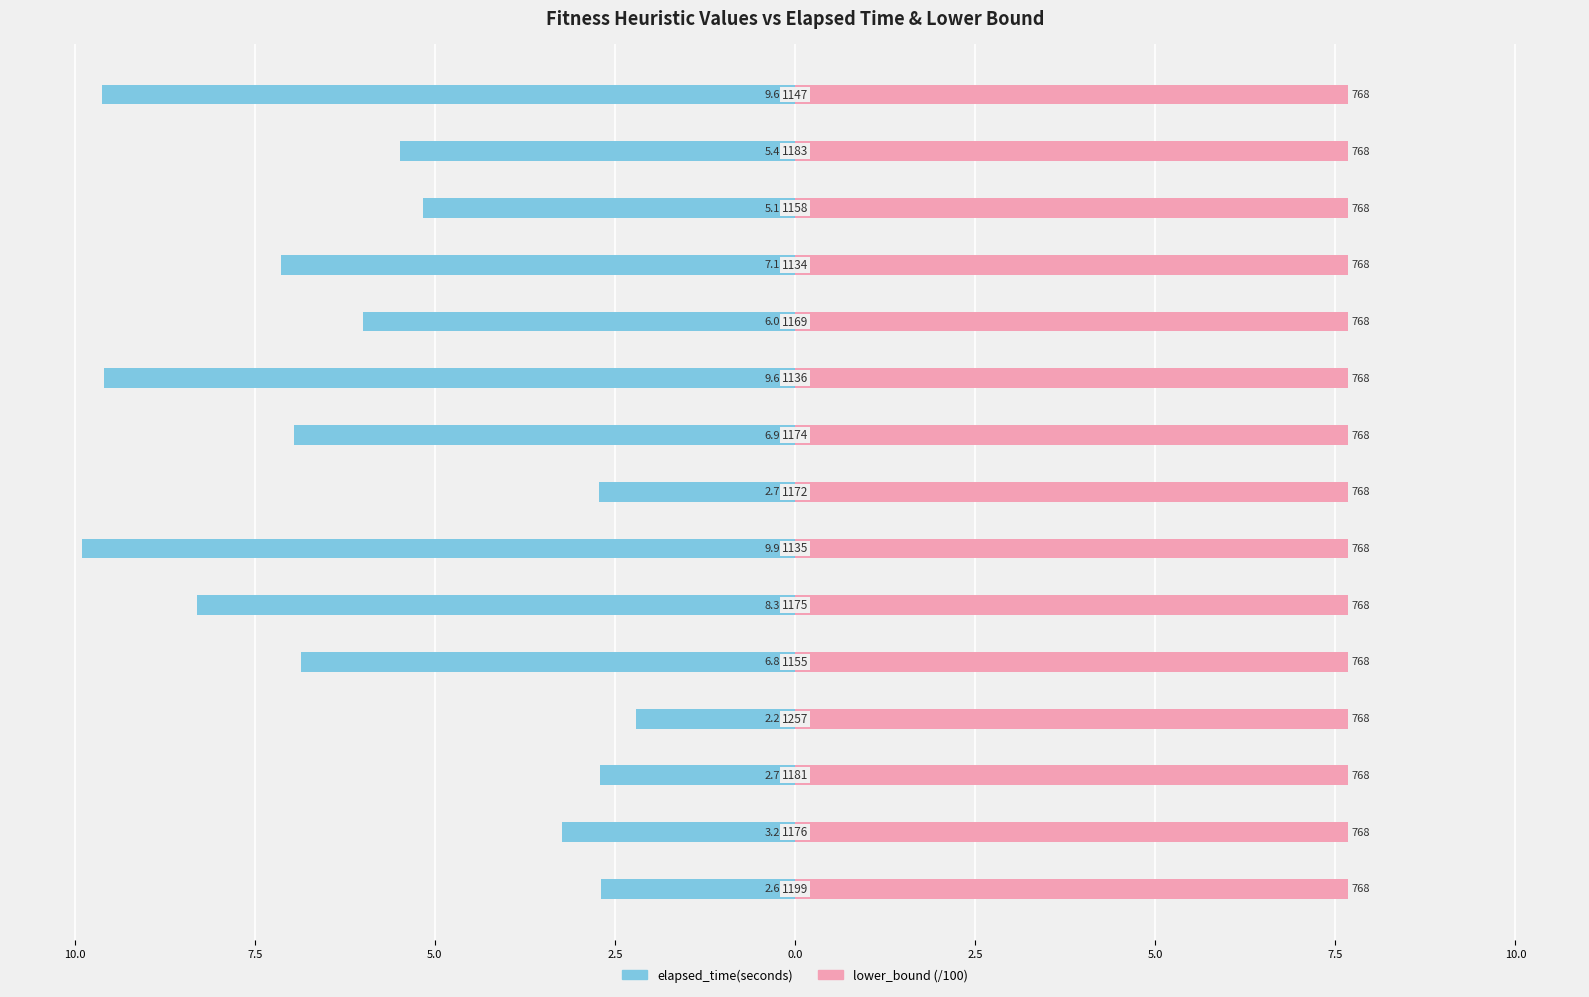

What is the difference between the second highest and second lowest values in the elapsed_time(seconds) series?

6.9